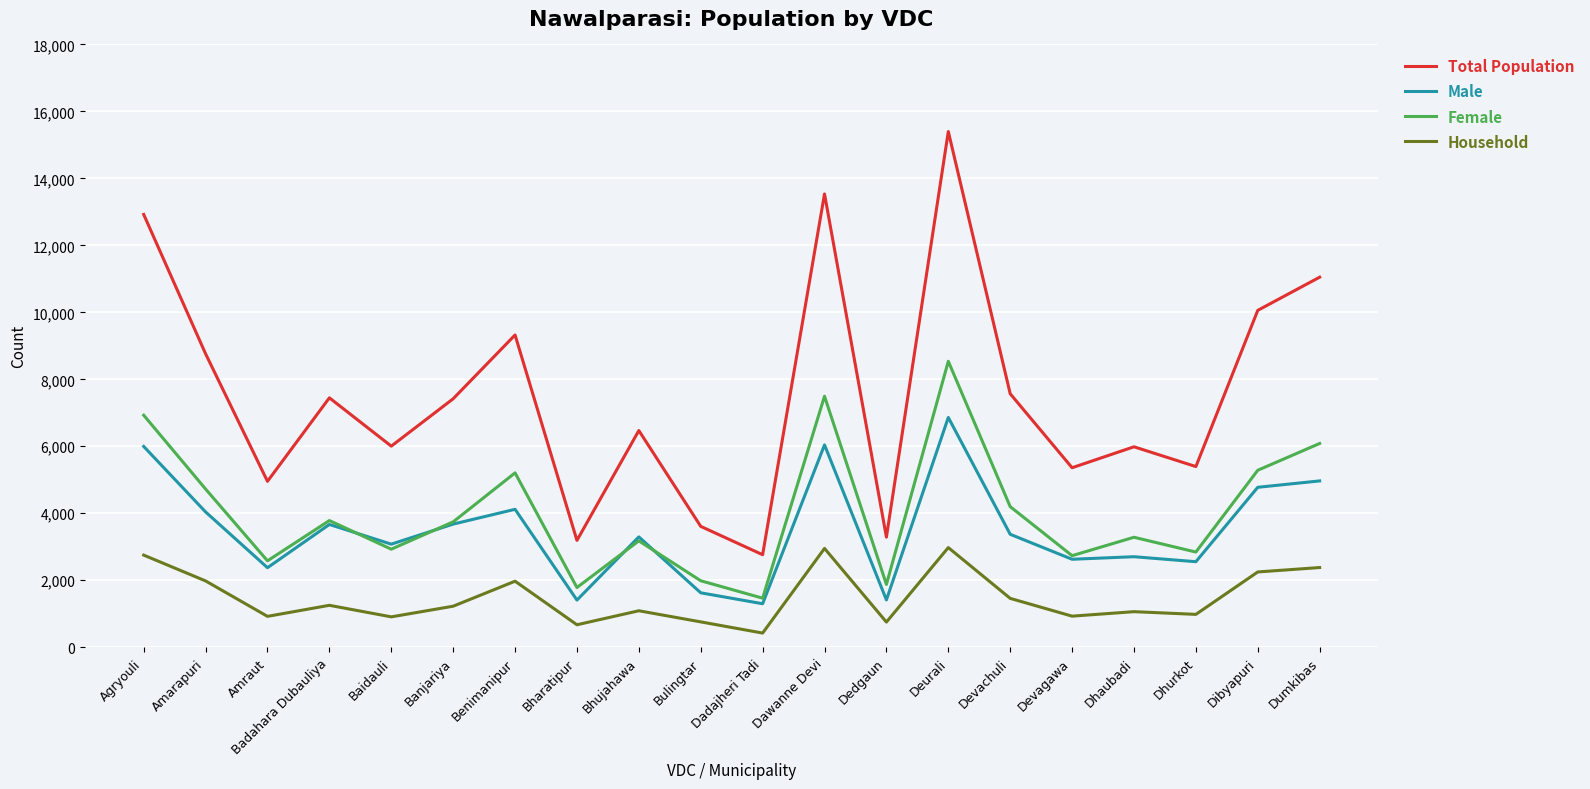

True or false: Female and Household cross at least once.

False